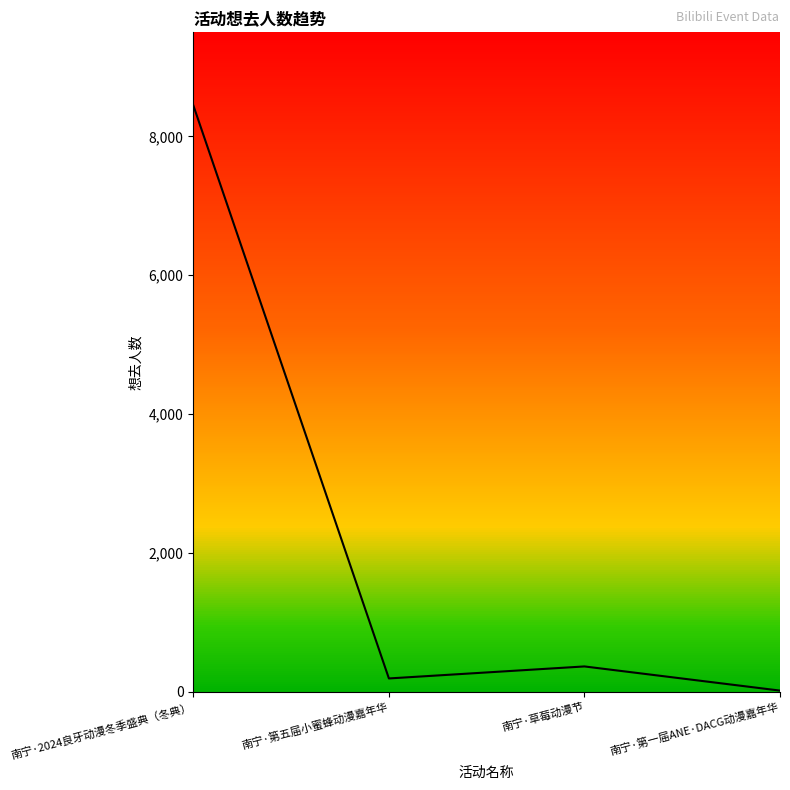

Approximately how many times larger is the value at 南宁·草莓动漫节 compared to 南宁·第一届ANE·DACG动漫嘉年华?

21.5